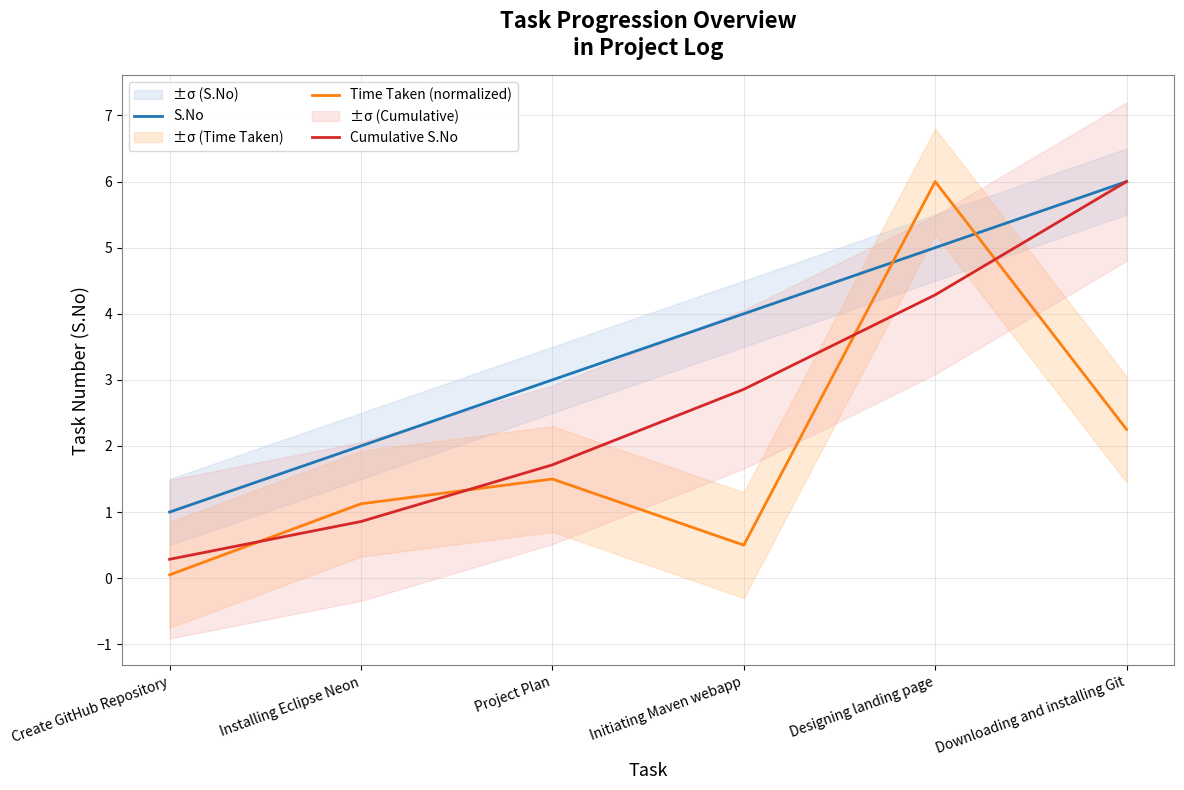

List the series in order of their overall mean, lowest first.

Time Taken (normalized), Cumulative S.No, S.No